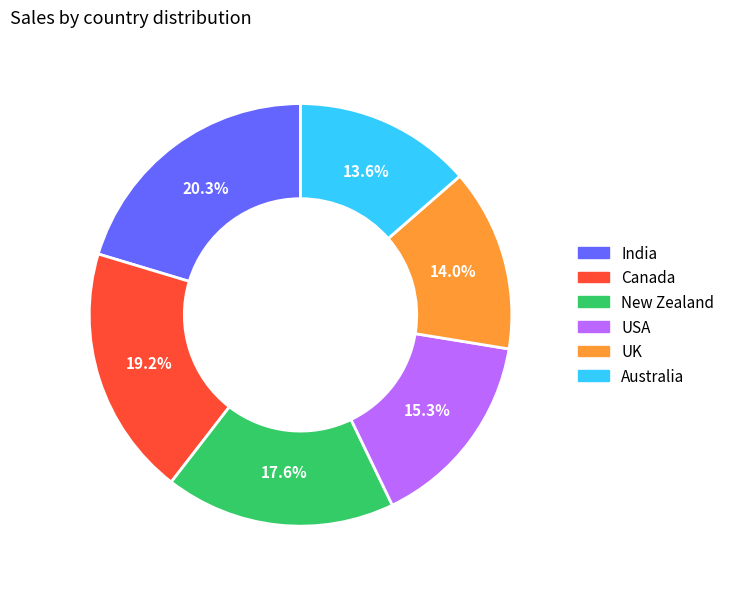

Is it true that UK is 25% of the pie?

False